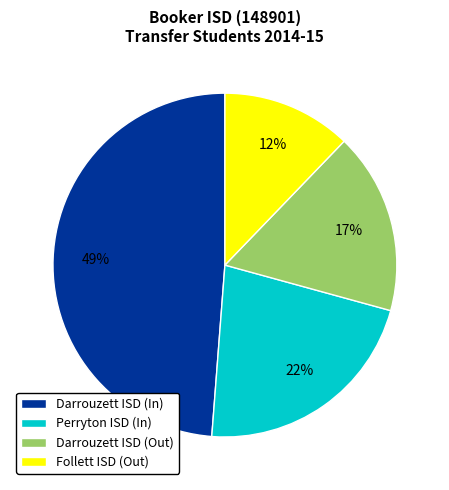

To the nearest percent, what is the average slice percentage?

25%